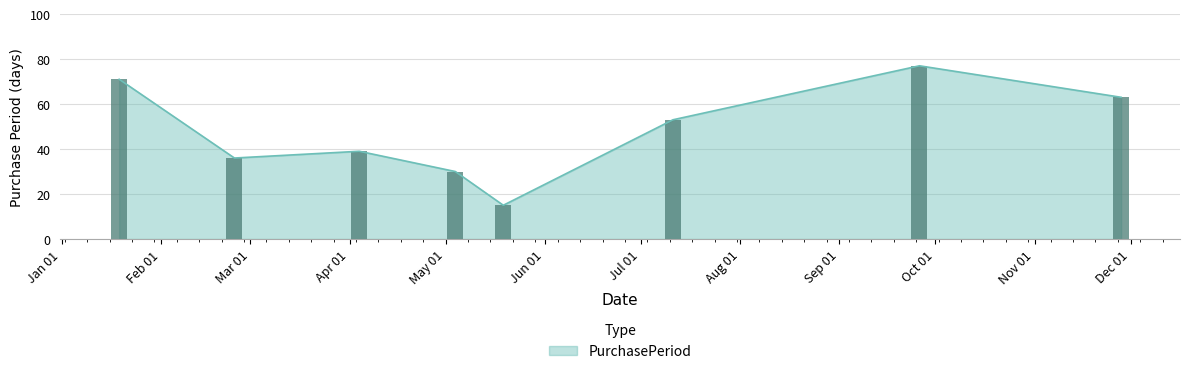

What is the difference between the maximum and second lowest values?

47